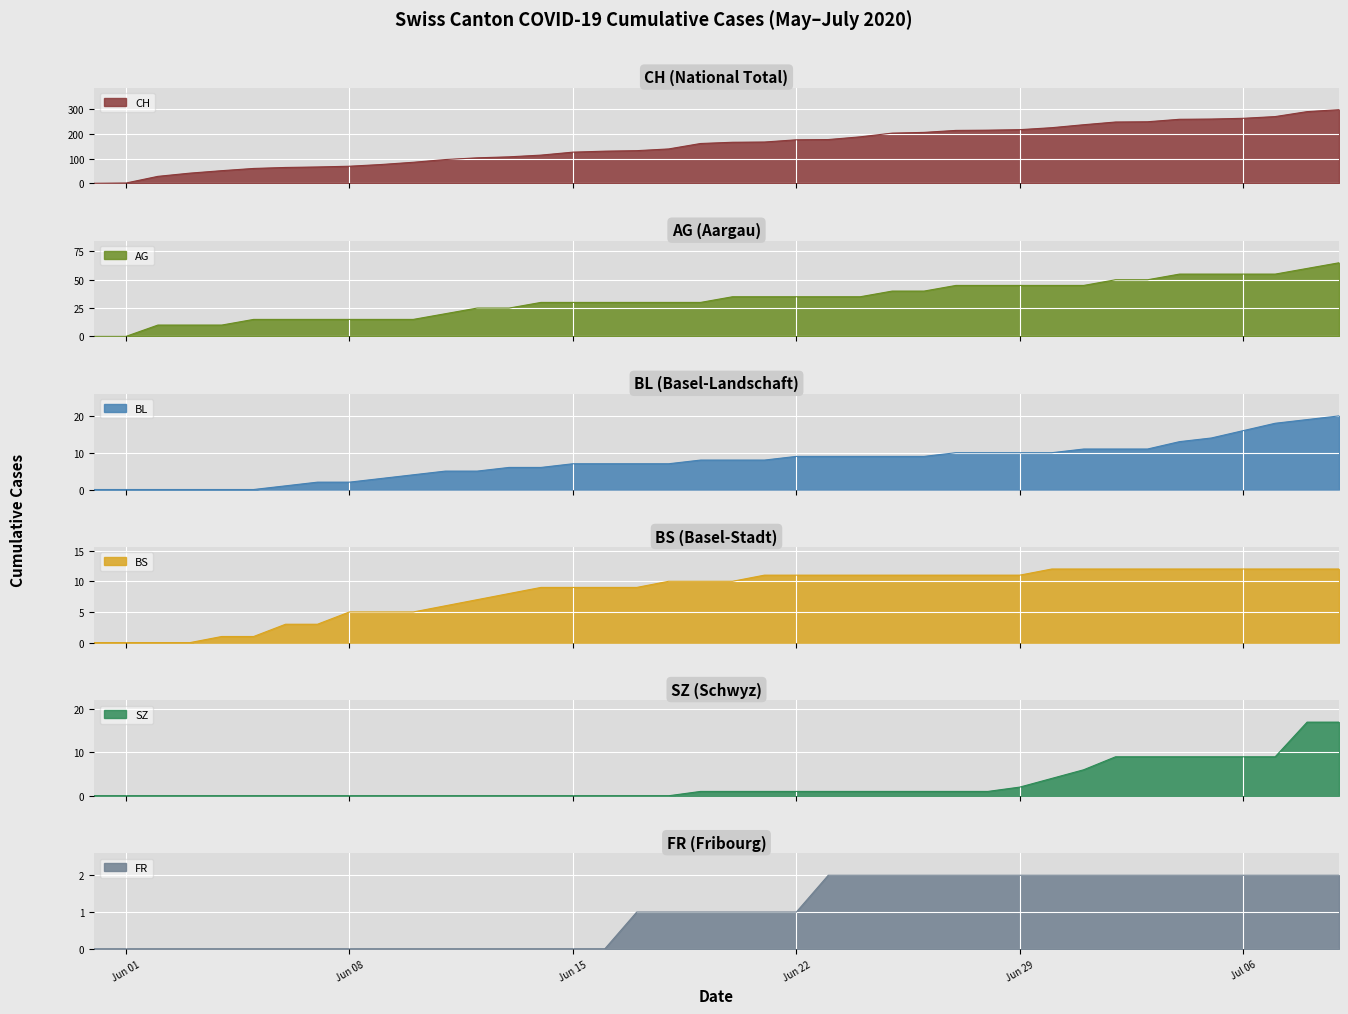

True or false: SZ and BS cross at least once.

True